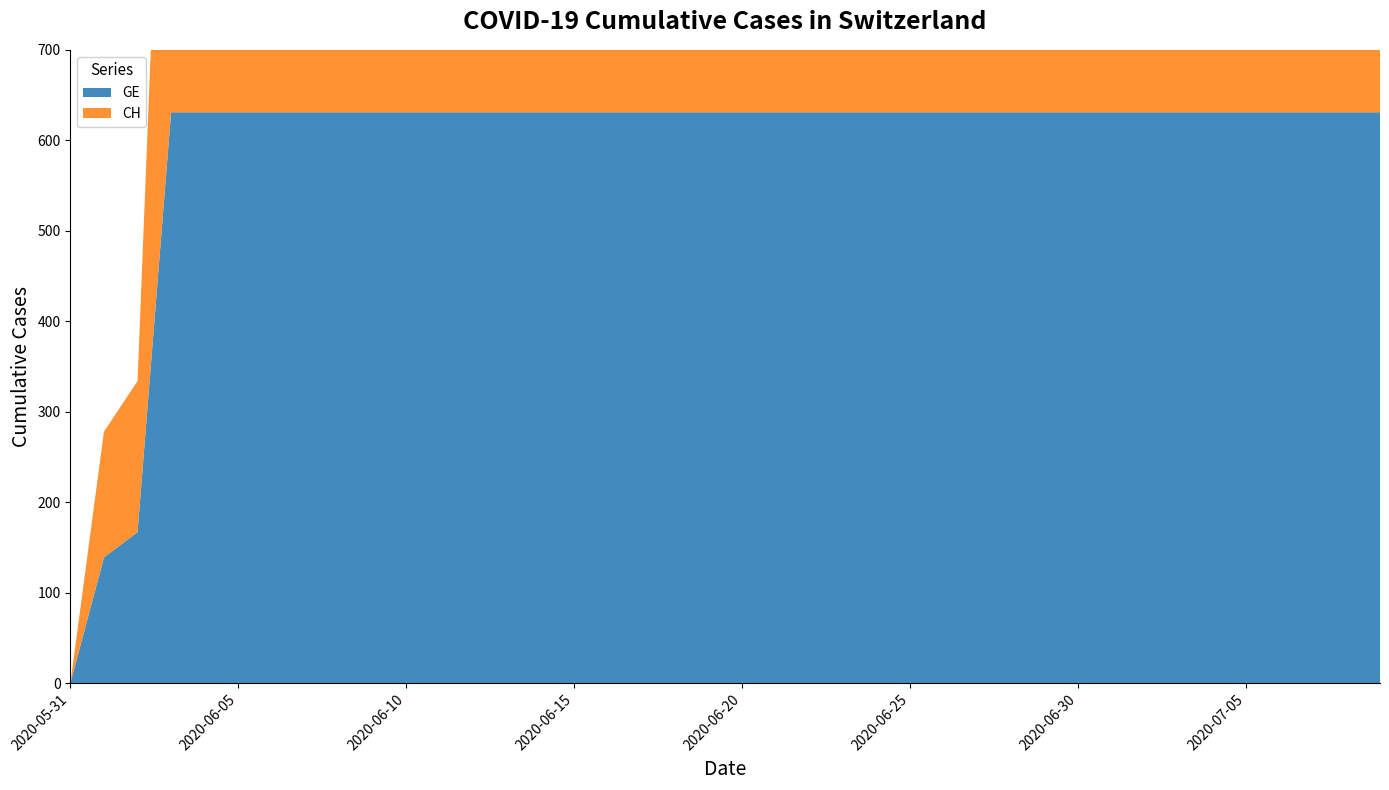

Reading left to right, list all the values displayed in this chart.

GE: 0	139	167	631	631	631	631	631	631	631	631	631	631	631	631	631	631	631	631	631	631	631	631	631	631	631	631	631	631	631	631	631	631	631	631	631	631	631	631	631
CH: 0	139	167	631	631	631	631	631	631	631	631	631	631	631	631	631	631	631	631	631	631	631	631	631	631	631	631	631	631	631	631	631	631	631	631	631	631	631	631	631